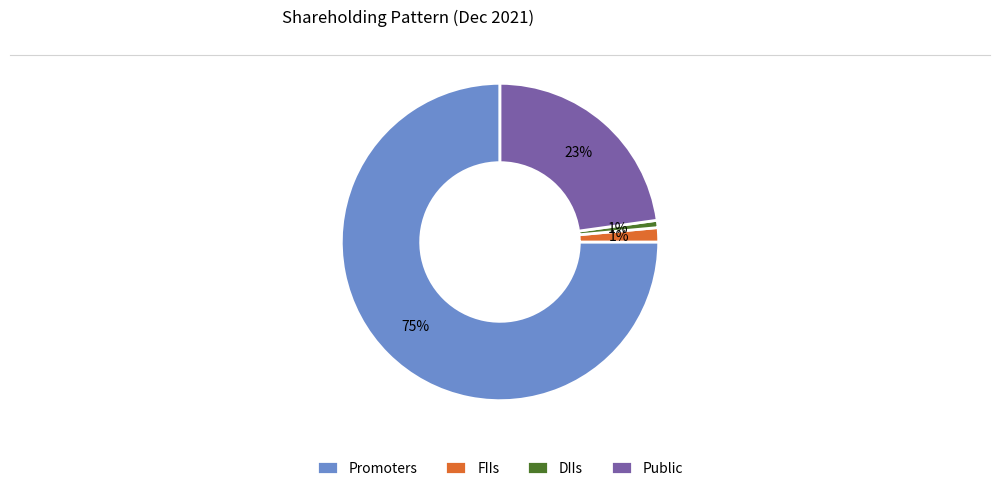

Which has a higher value, FIIs or Public?

Public